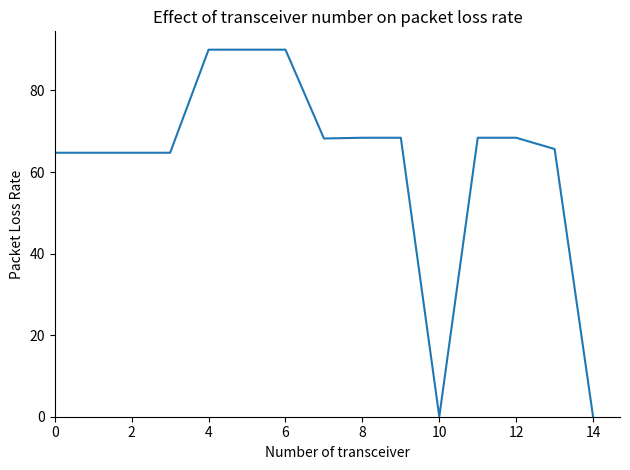

What is the difference between the maximum and minimum values?

90.0